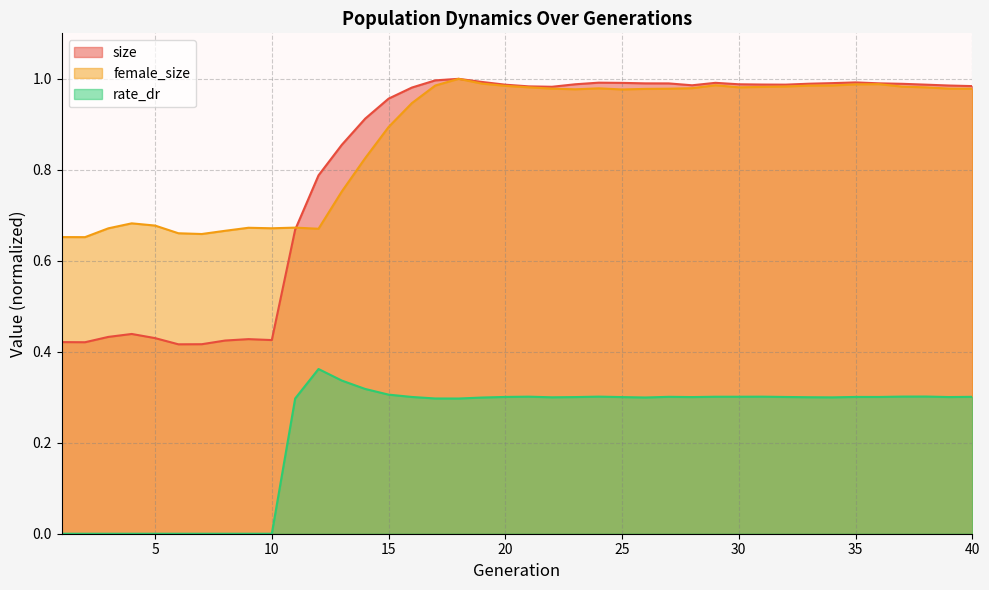

Reading left to right, list all the values displayed in this chart.

size: 0.4	0.4	0.4	0.4	0.4	0.4	0.4	0.4	0.4	0.4	0.7	0.8	0.9	0.9	1.0	1.0	1.0	1.0	1.0	1.0	1.0	1.0	1.0	1.0	1.0	1.0	1.0	1.0	1.0	1.0	1.0	1.0	1.0	1.0	1.0	1.0	1.0	1.0	1.0	1.0
female_size: 0.7	0.7	0.7	0.7	0.7	0.7	0.7	0.7	0.7	0.7	0.7	0.7	0.8	0.8	0.9	0.9	1.0	1.0	1.0	1.0	1.0	1.0	1.0	1.0	1.0	1.0	1.0	1.0	1.0	1.0	1.0	1.0	1.0	1.0	1.0	1.0	1.0	1.0	1.0	1.0
rate_dr: 0.0	0.0	0.0	0.0	0.0	0.0	0.0	0.0	0.0	0.0	0.3	0.4	0.3	0.3	0.3	0.3	0.3	0.3	0.3	0.3	0.3	0.3	0.3	0.3	0.3	0.3	0.3	0.3	0.3	0.3	0.3	0.3	0.3	0.3	0.3	0.3	0.3	0.3	0.3	0.3